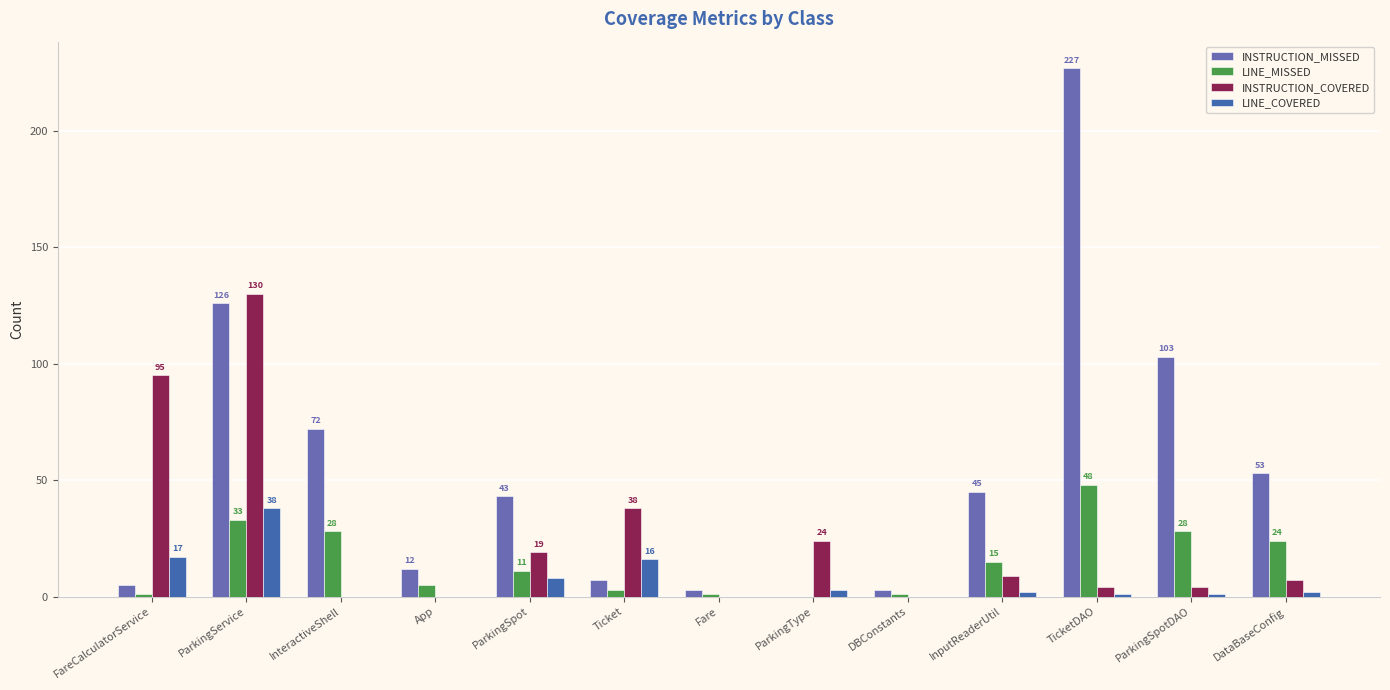

What is the sum of all LINE_COVERED values?

88